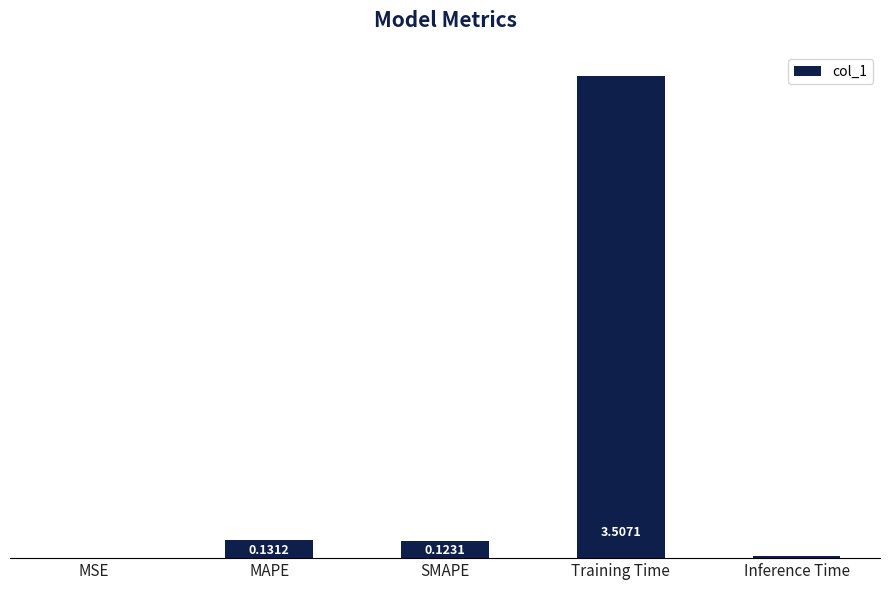

What is the difference between the values at Training Time and MSE?

3.5